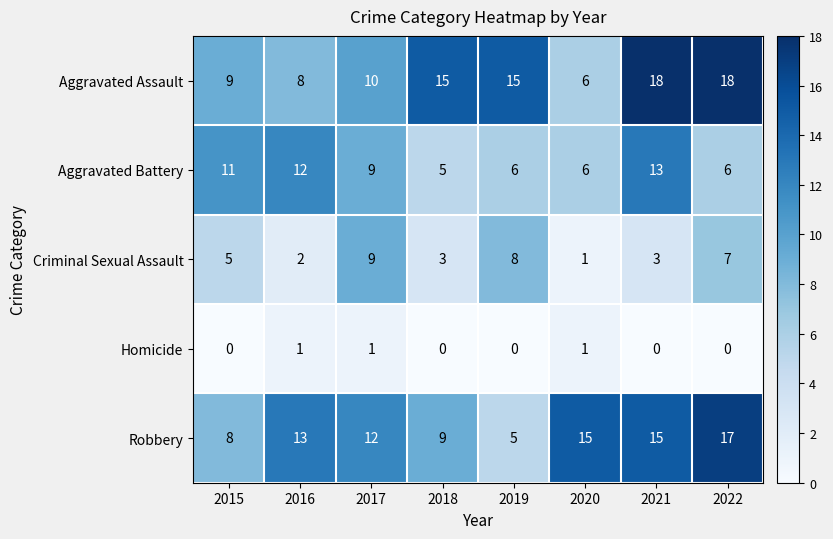

Rank the series at 2015 from highest to lowest value.

Aggravated Battery, Aggravated Assault, Robbery, Criminal Sexual Assault, Homicide